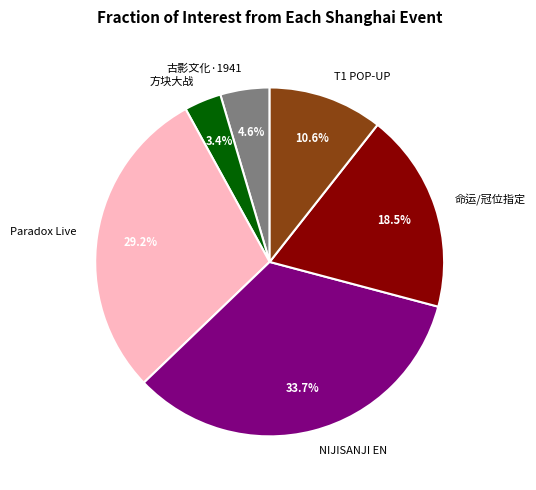

Does any single category account for the majority?

No